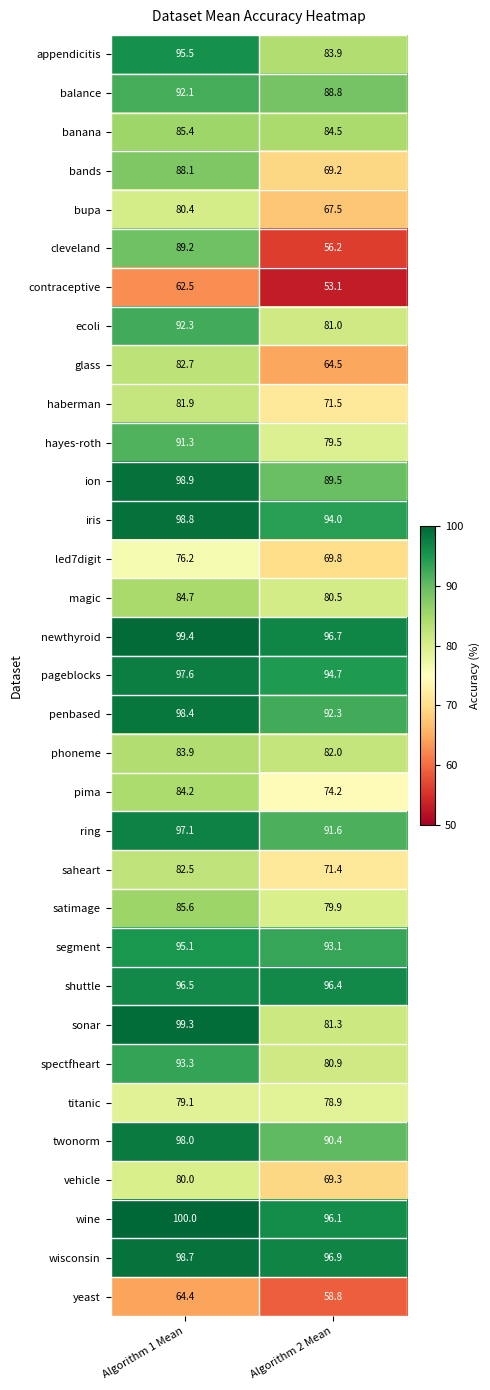

At which category is the sum across all series the highest?

Algorithm 1 Mean